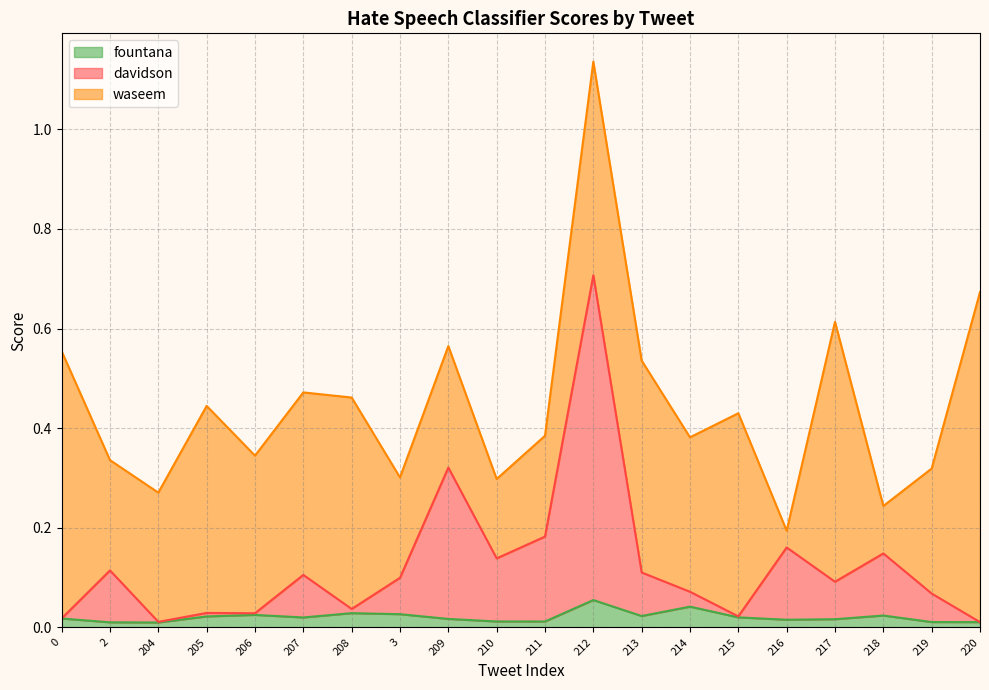

True or false: davidson and fountana intersect in this chart.

False